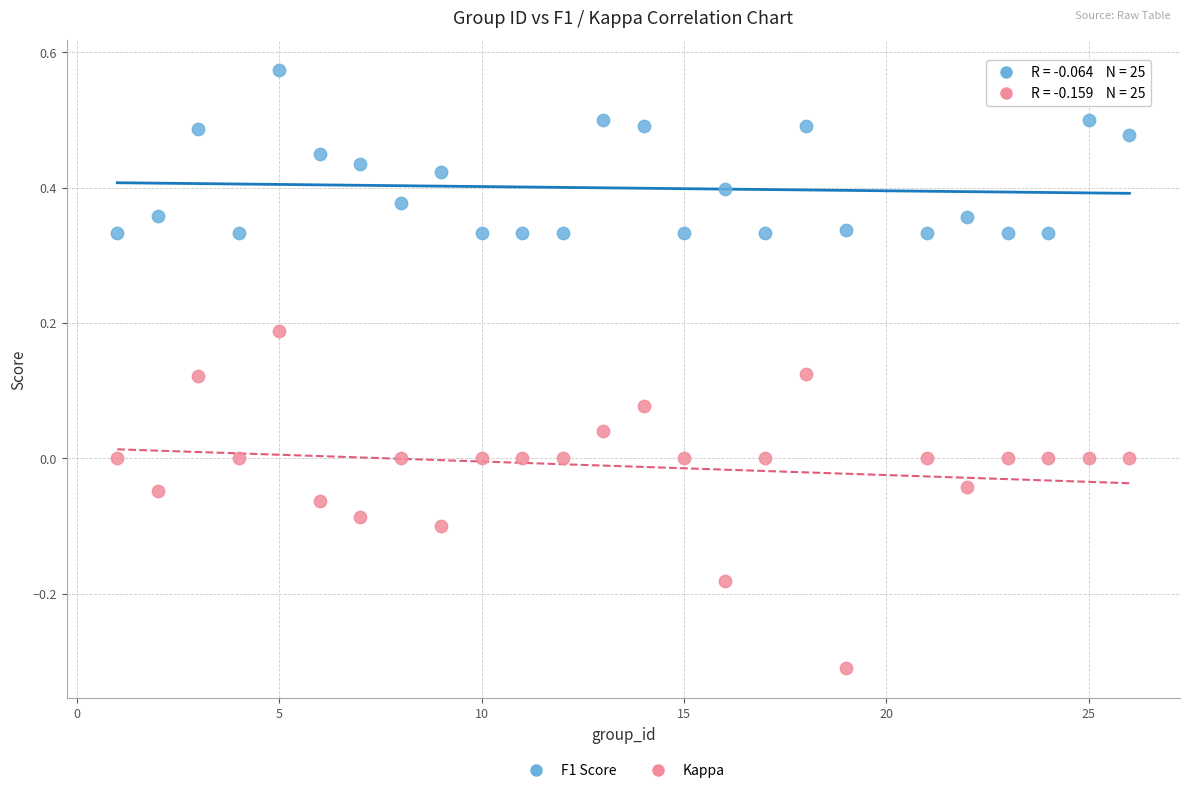

What is the X range (max minus min) for the scatter plot?

25.0